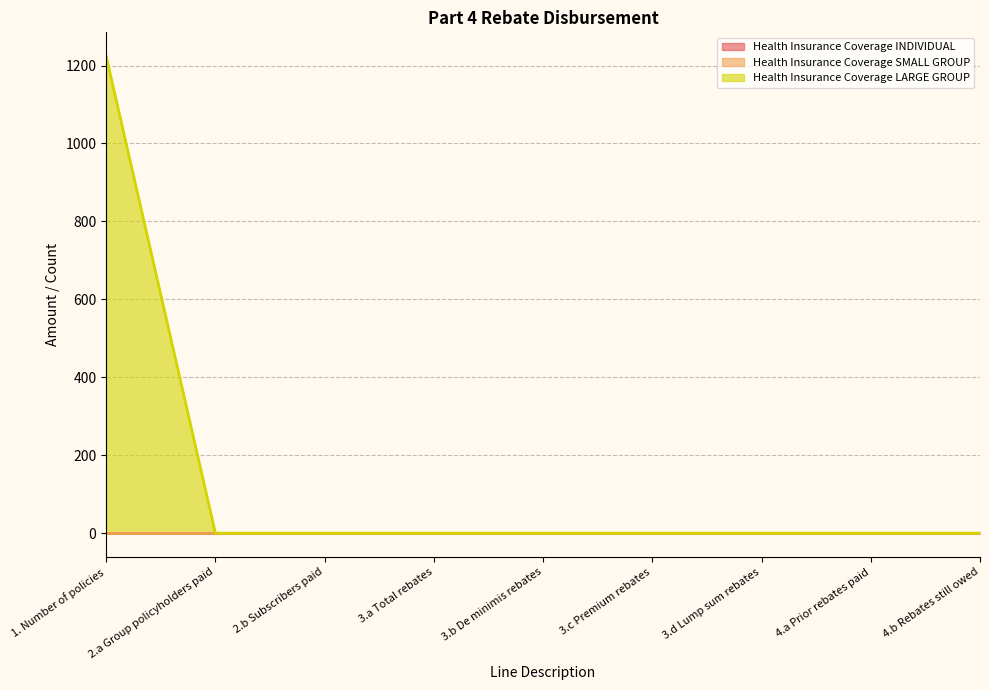

How many lines are shown in the chart?

3